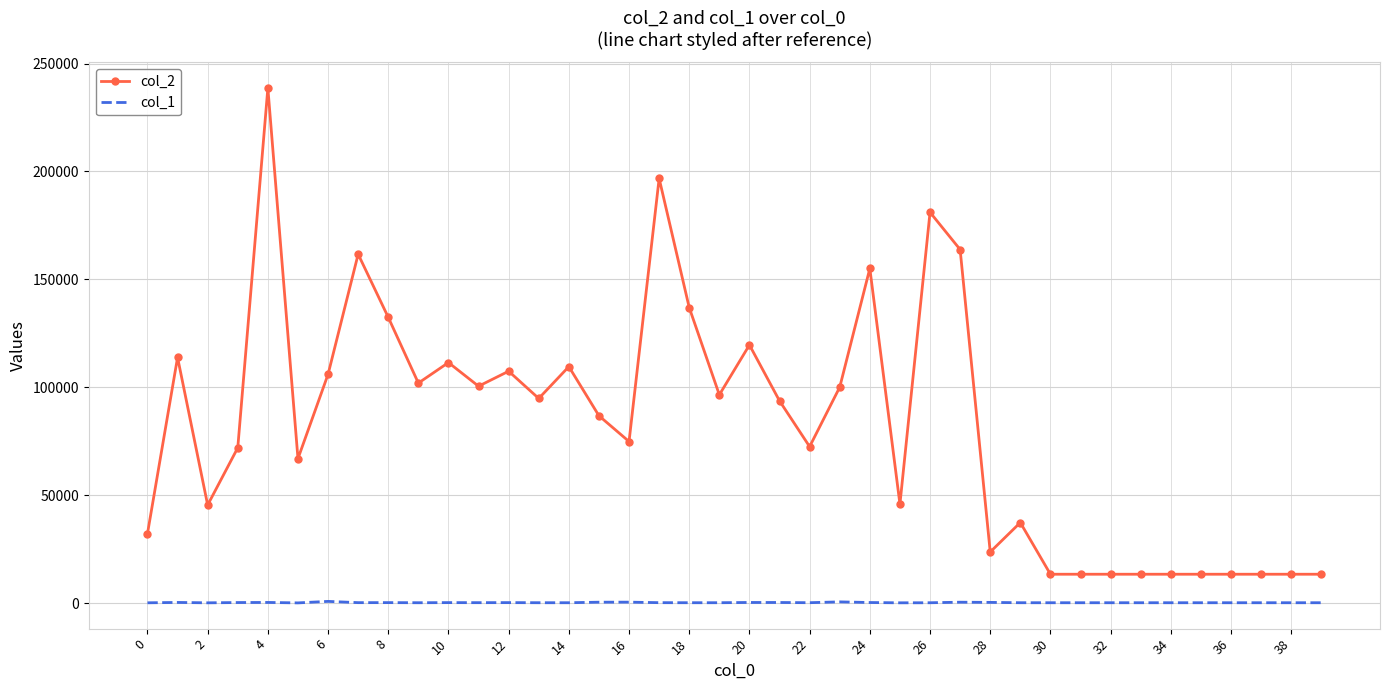

True or false: col_1 and col_2 cross at least once.

False